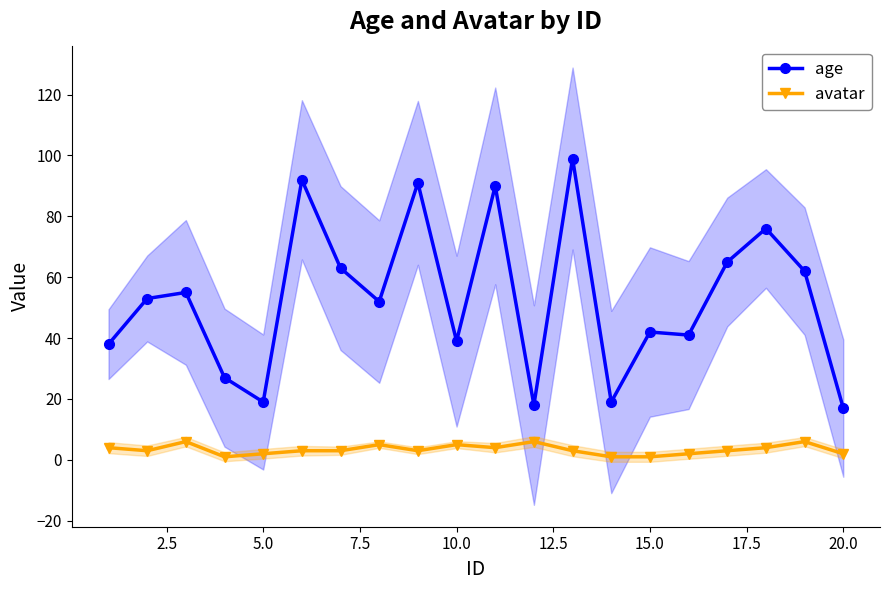

What is the maximum value for avatar?

6